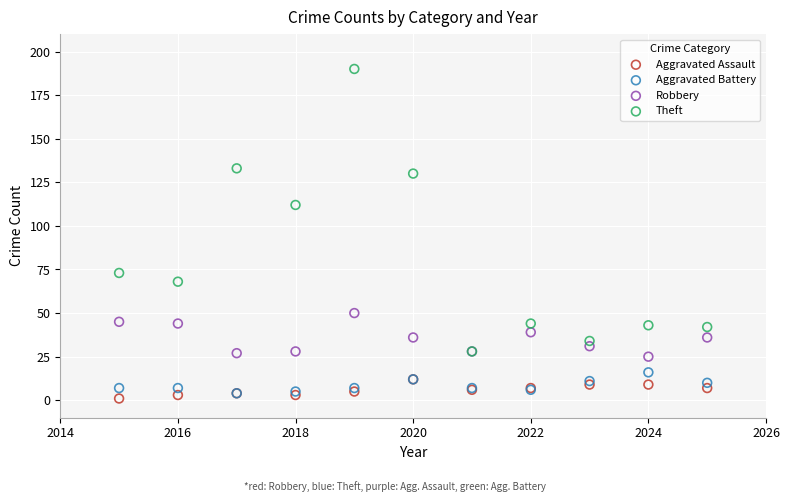

Which series contains the lowest Y value?

Aggravated Assault